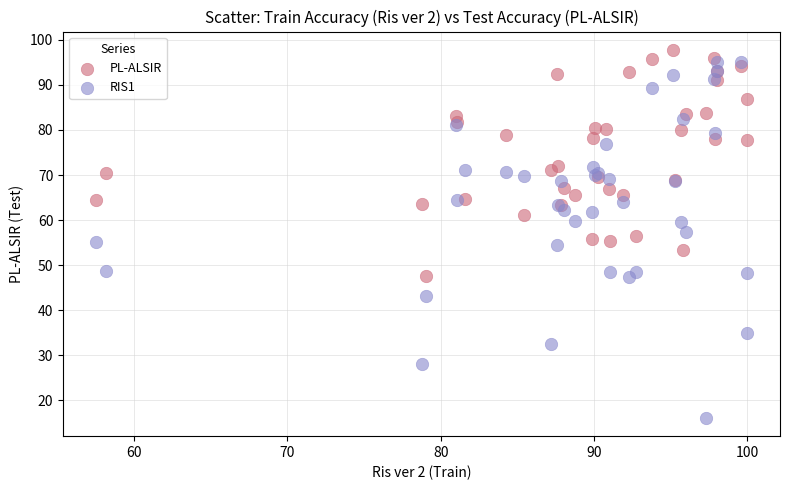

What are all the series names shown in the legend?

PL-ALSIR, RIS1